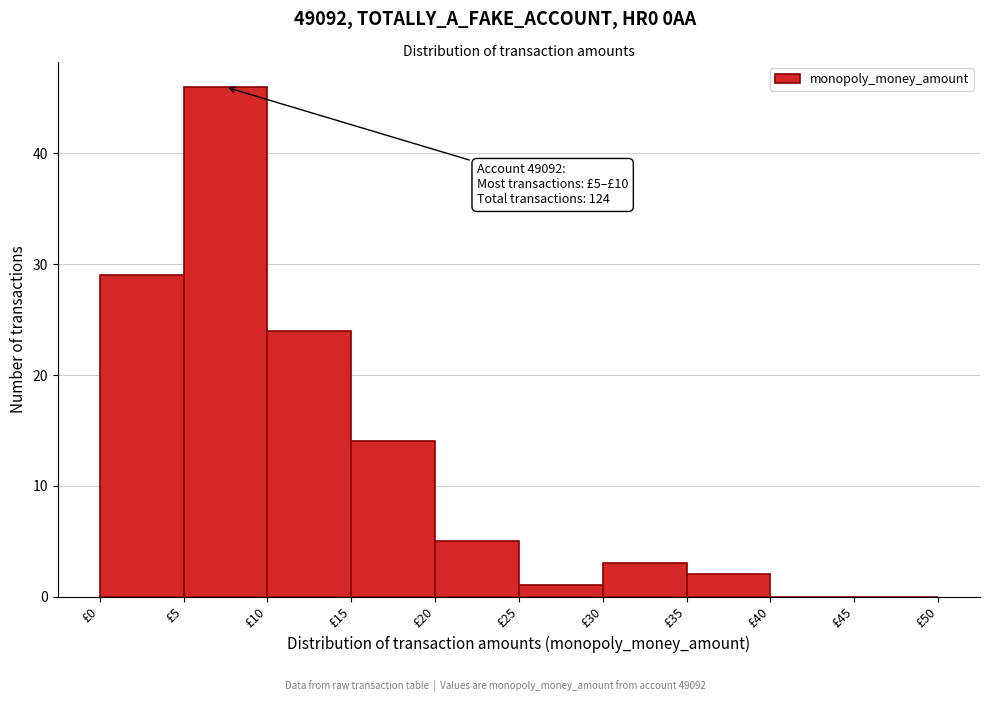

Over which range of the x-axis is the bar tallest?

5 to 10